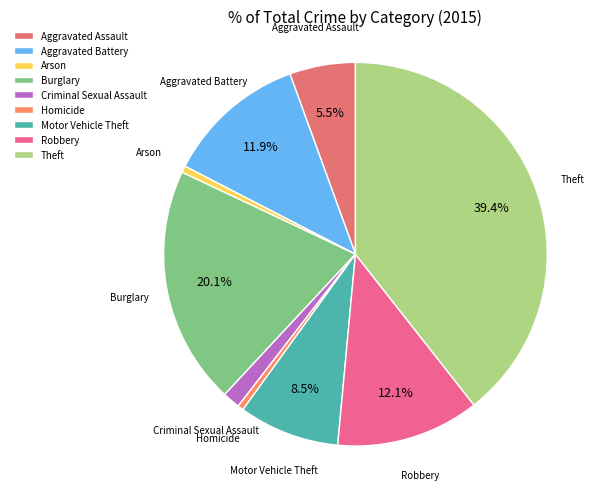

What is the total percentage of Robbery and Motor Vehicle Theft?

20.6%